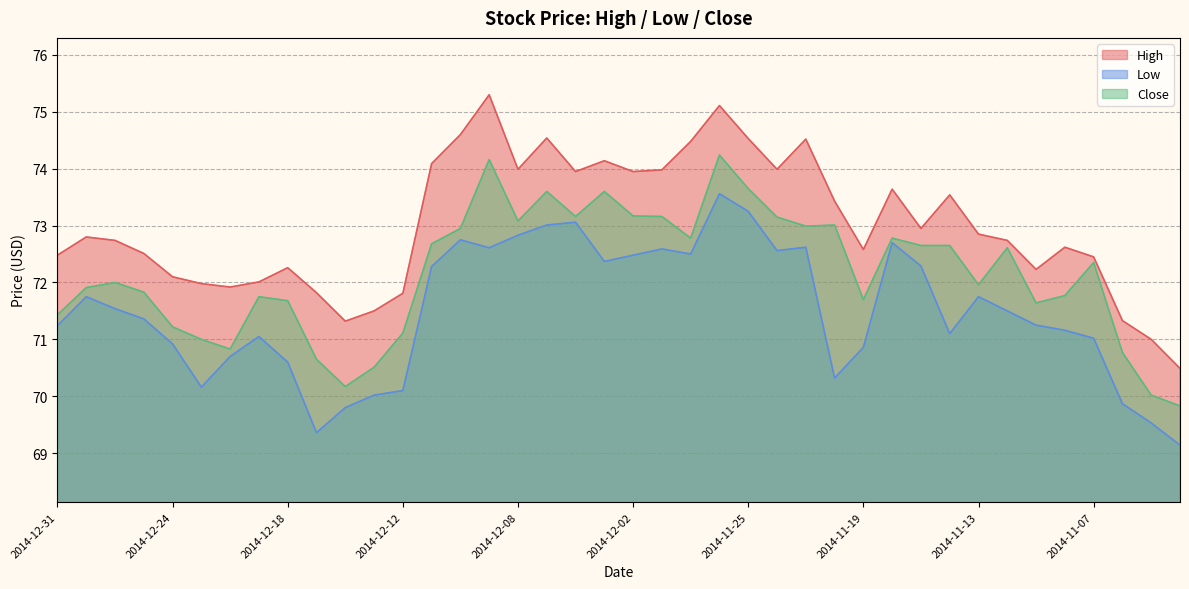

Which has a higher value, 2014-11-18 or 2014-11-10?

2014-11-18